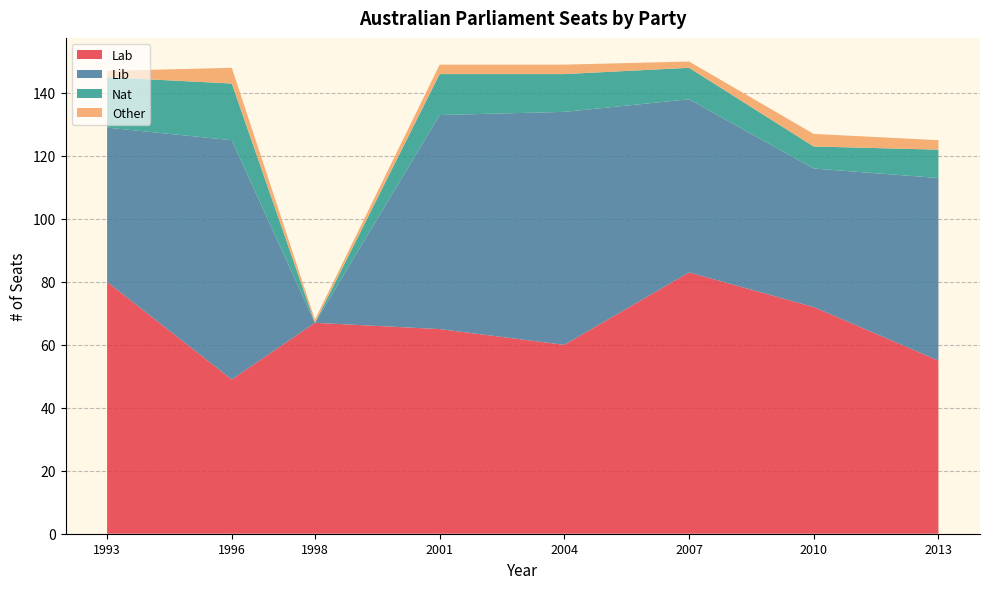

Reading right to left, extract all data points from this chart.

Lab: 55	72	83	60	65	67	49	80
Lib: 58	44	55	74	68	0	76	49
Nat: 9	7	10	12	13	0	18	16
Other: 3	4	2	3	3	1	5	2